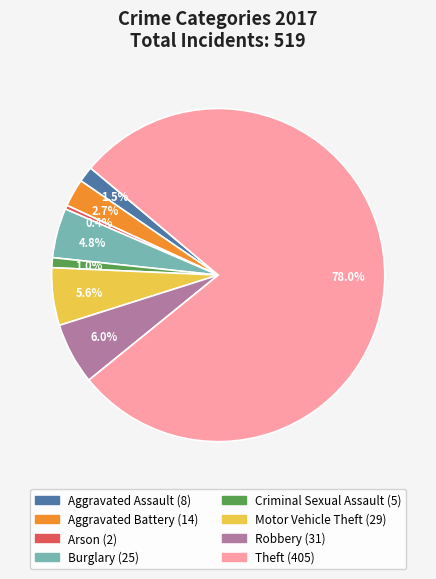

How many slices are in this pie chart?

8